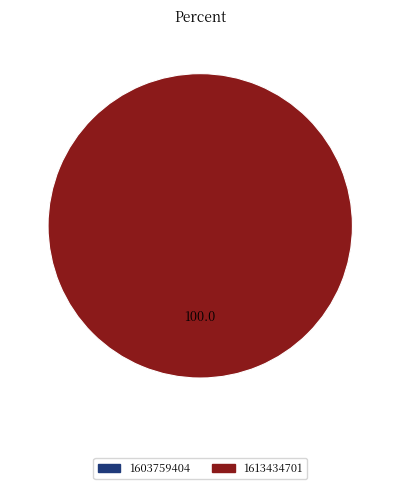

How many segments does this pie chart have?

2